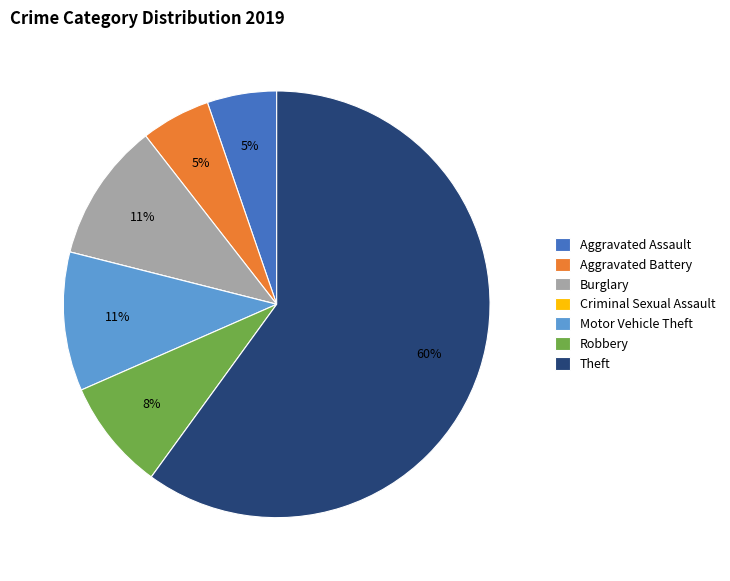

The Burglary slice represents 11% of the pie. True or false?

True